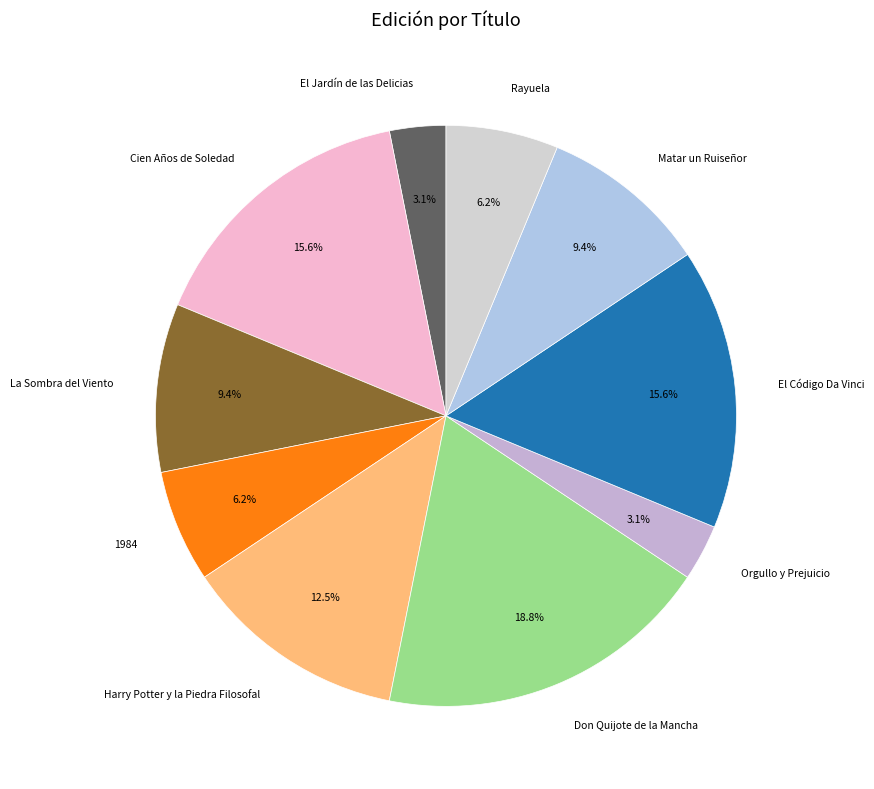

Between 1984 and La Sombra del Viento, which is larger?

La Sombra del Viento